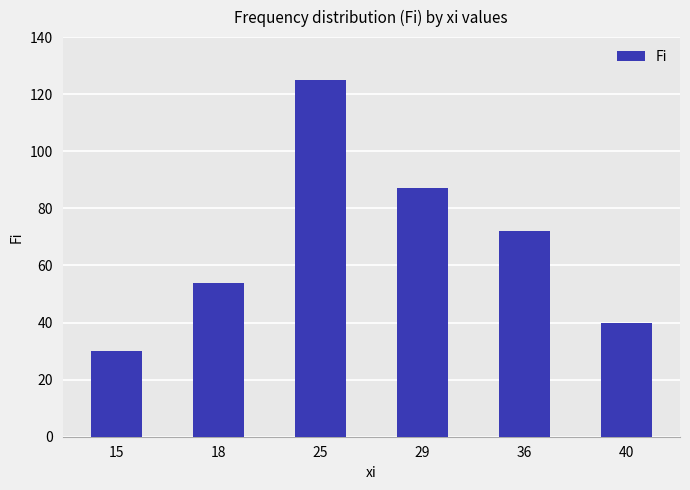

At which label is the value closest to 77?

36